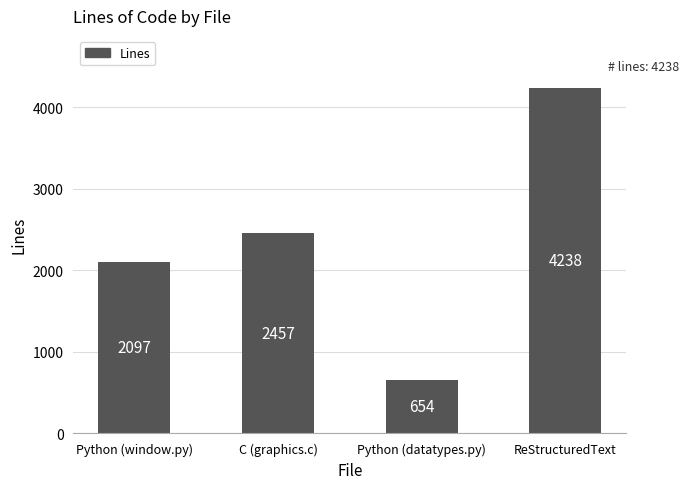

The value at Python (window.py) is 2097. True or false?

True